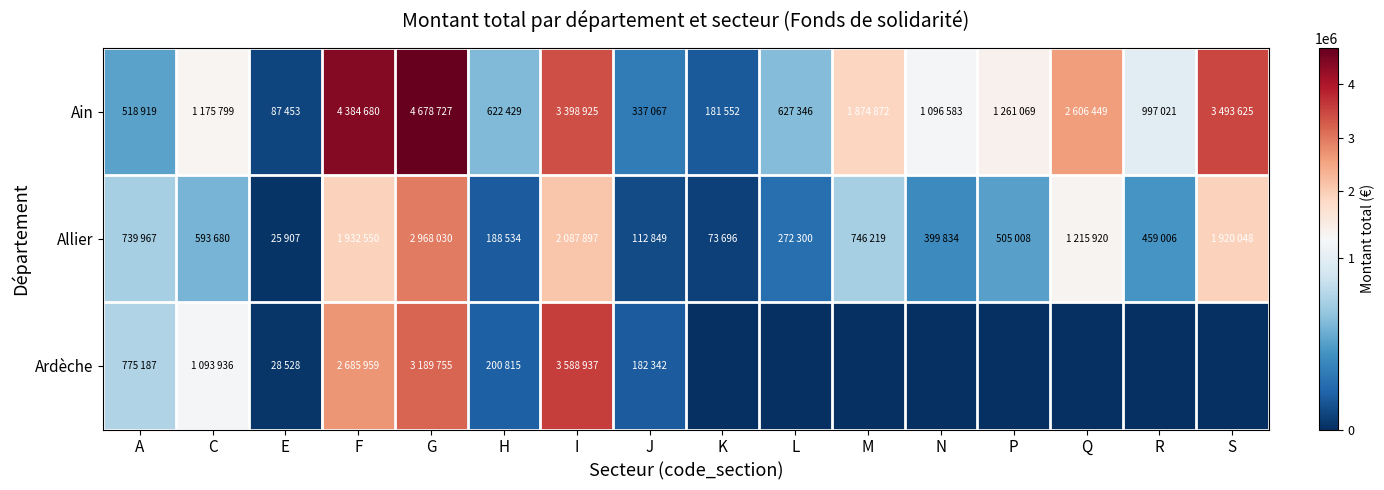

How many distinct data groups are displayed?

3